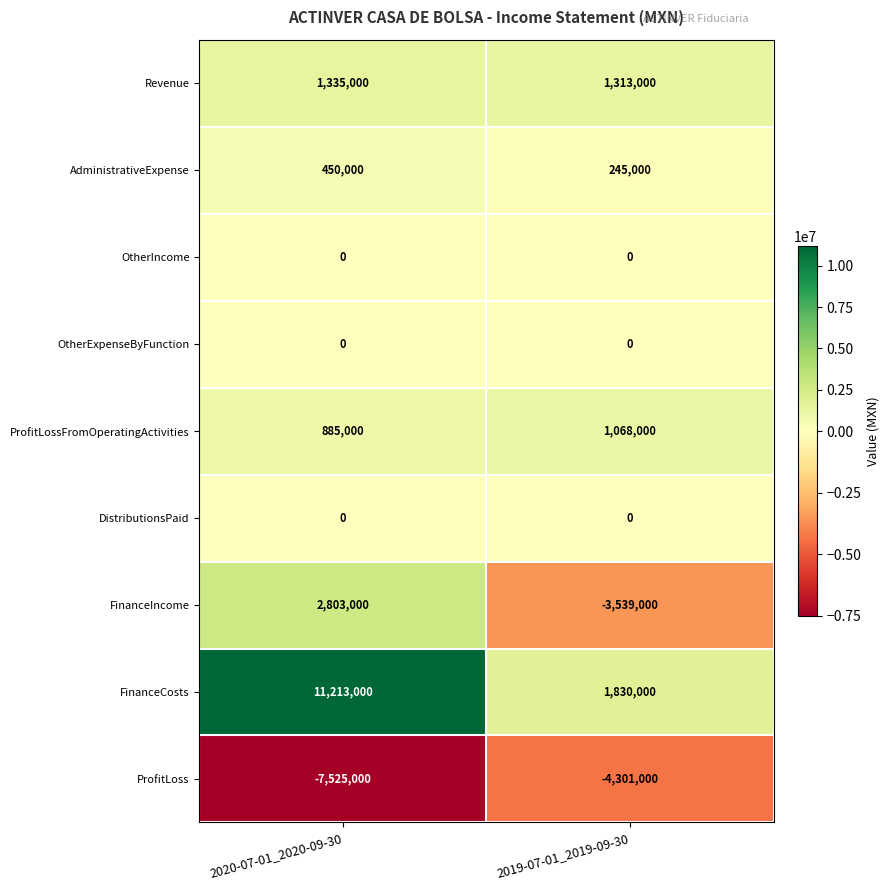

Reading right to left, transcribe all the data shown in this chart.

Revenue: 1313000	1335000
AdministrativeExpense: 245000	450000
OtherIncome: 0	0
OtherExpenseByFunction: 0	0
ProfitLossFromOperatingActivities: 1068000	885000
DistributionsPaid: 0	0
FinanceIncome: -3539000	2803000
FinanceCosts: 1830000	11213000
ProfitLoss: -4301000	-7525000